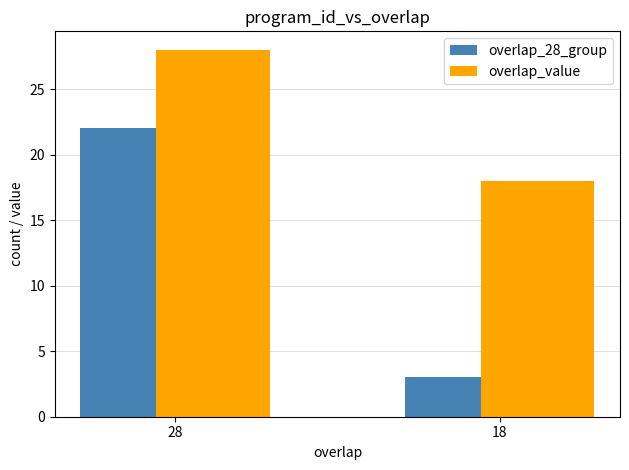

Which series has the largest total across all categories?

overlap_value